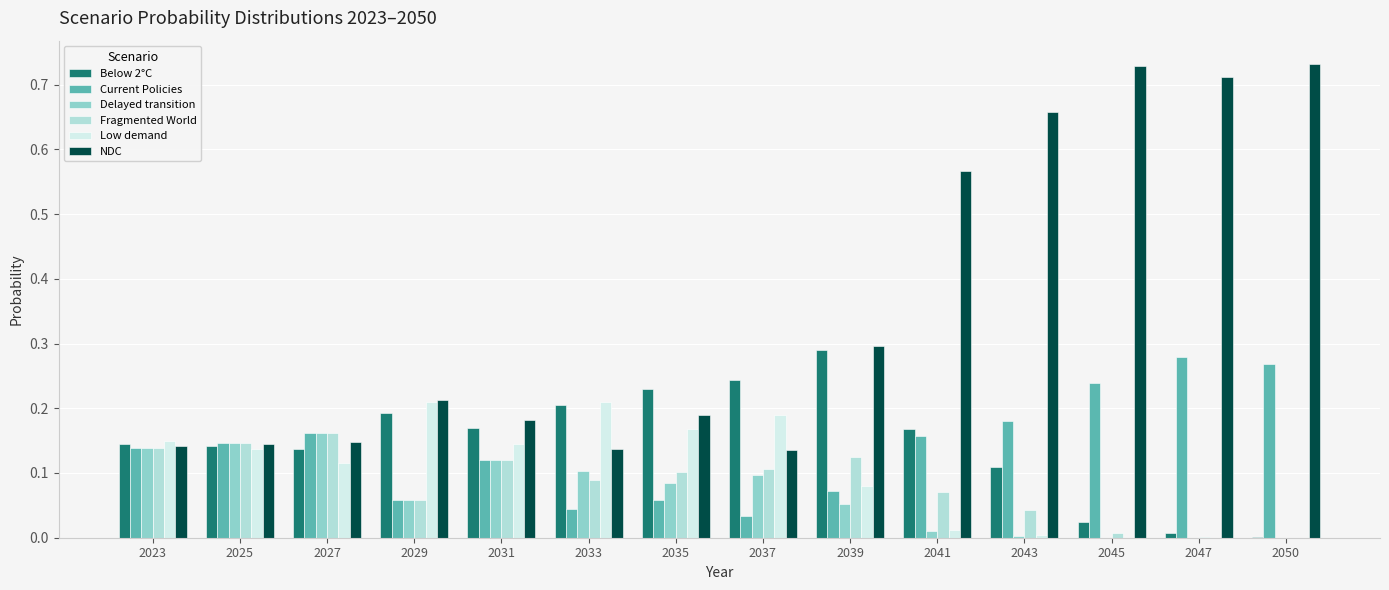

At which category is the sum across all series the highest?

2050